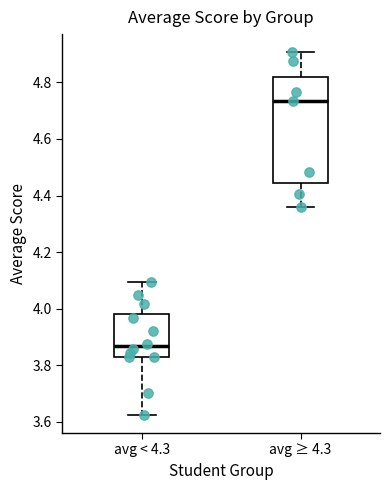

Where does the lower whisker of the box for avg ≥ 4.3 end on the y-axis? The values are not printed on the chart, so give them approximately, as read against the axis.

4.36